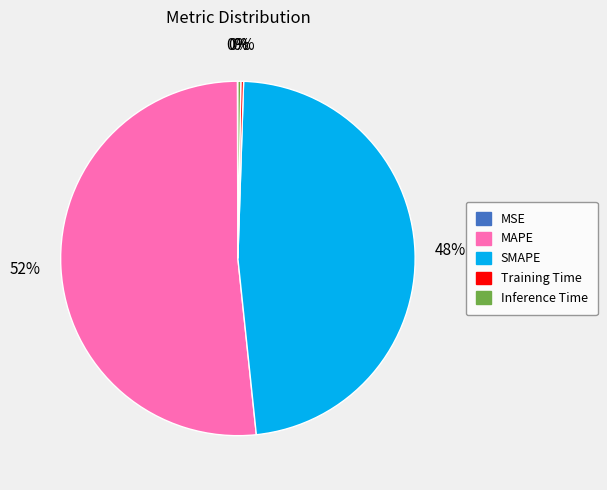

Does MAPE account for over 50% of the chart?

Yes